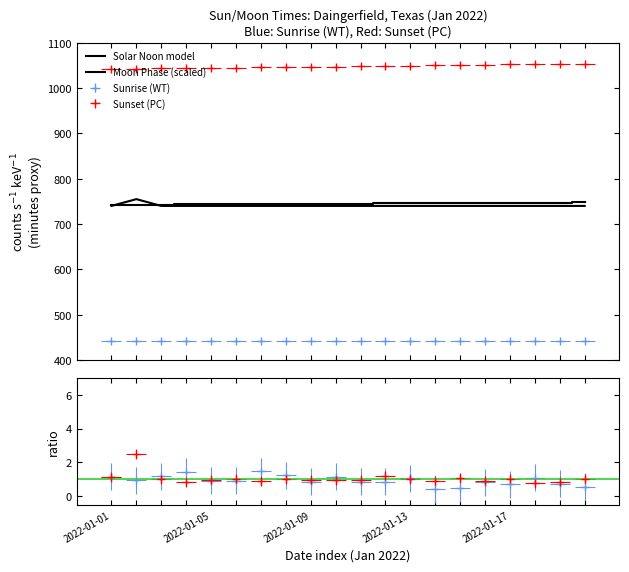

What is the difference between the maximum and minimum values in the Moon Phase (scaled) series?

15